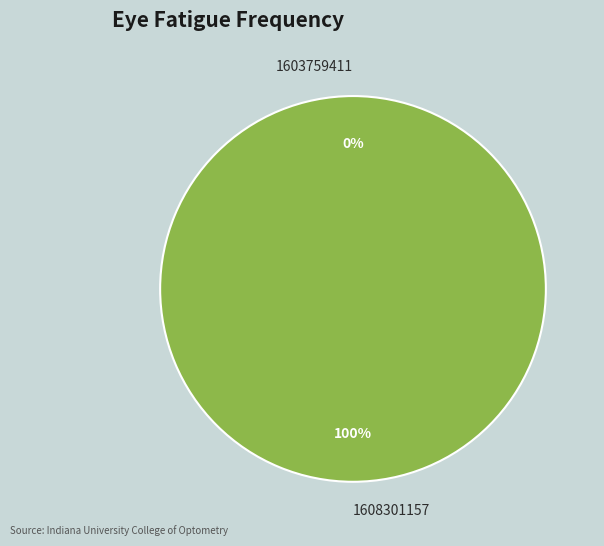

Does 1608301157 account for over 50% of the chart?

Yes